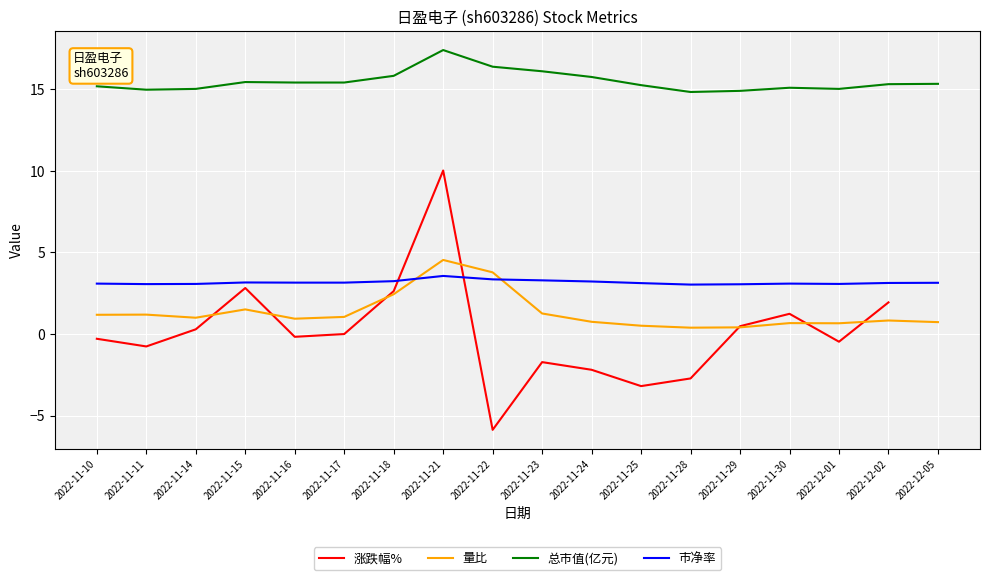

The value of 量比 at 2022-11-18 is 2.4. True or false?

True